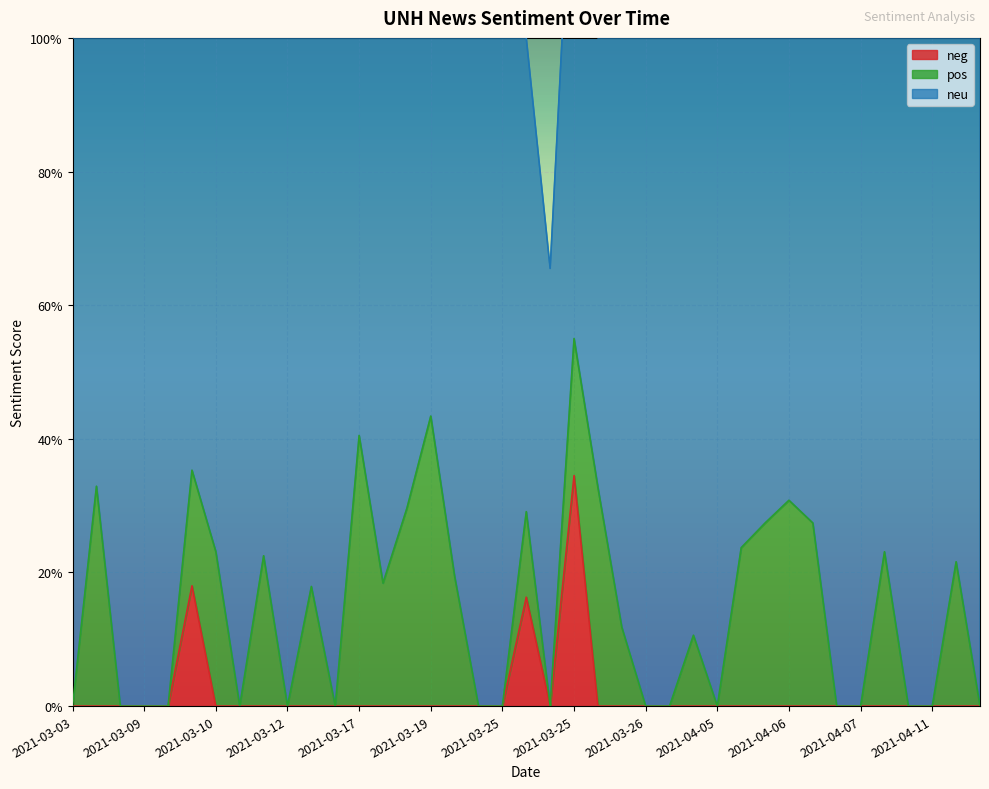

Does the chart display data point markers on the line(s)?

No